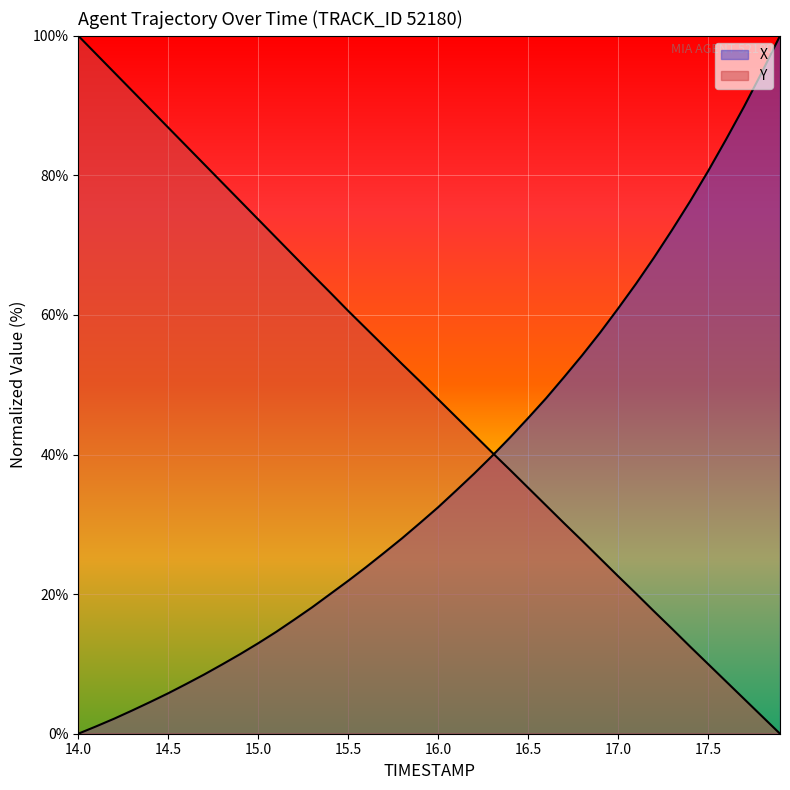

True or false: Y has a value of 32.7 at 16.6.

True